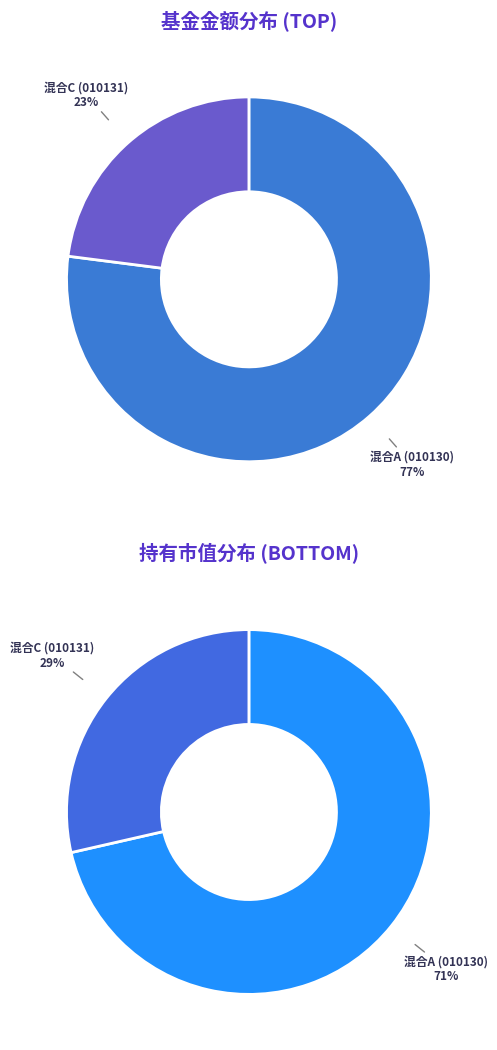

What is the smallest slice in the pie chart?

海富通惠增多策略一年定期开放灵活配置混合C